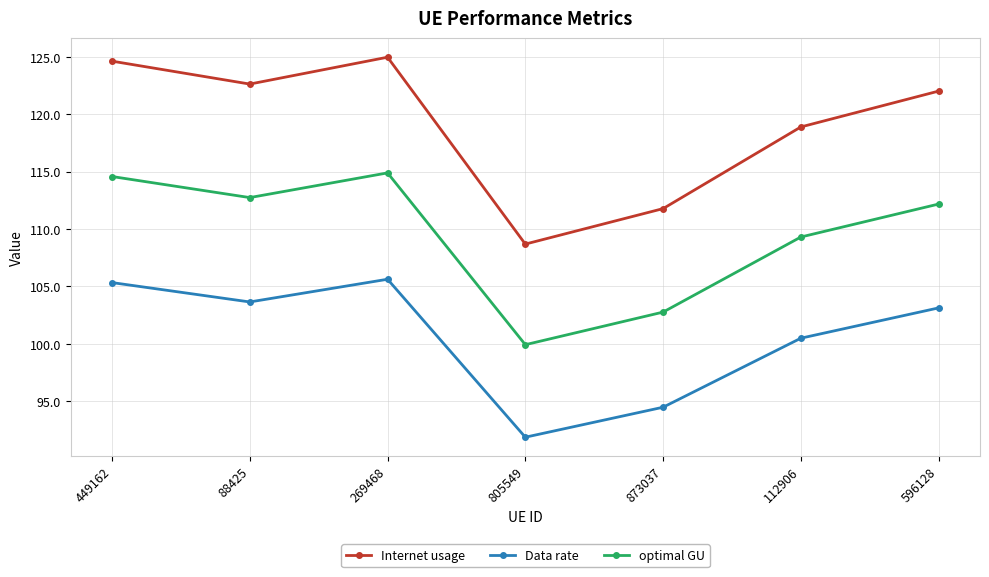

Reading left to right, extract all data points from this chart.

Internet usage: 449162=124.6	88425=122.6	269468=125.0	805549=108.7	873037=111.8	112906=118.9	596128=122.0
Data rate: 449162=105.3	88425=103.7	269468=105.6	805549=91.9	873037=94.5	112906=100.5	596128=103.1
optimal GU: 449162=114.6	88425=112.7	269468=114.9	805549=99.9	873037=102.8	112906=109.3	596128=112.2